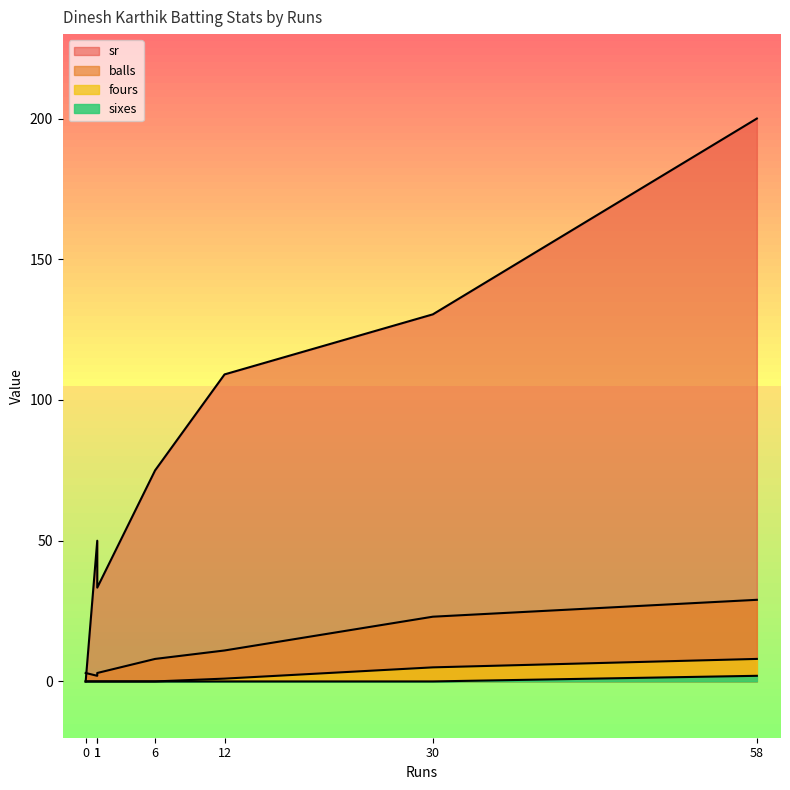

Rank the series at 30 from lowest to highest value.

sixes, fours, balls, sr